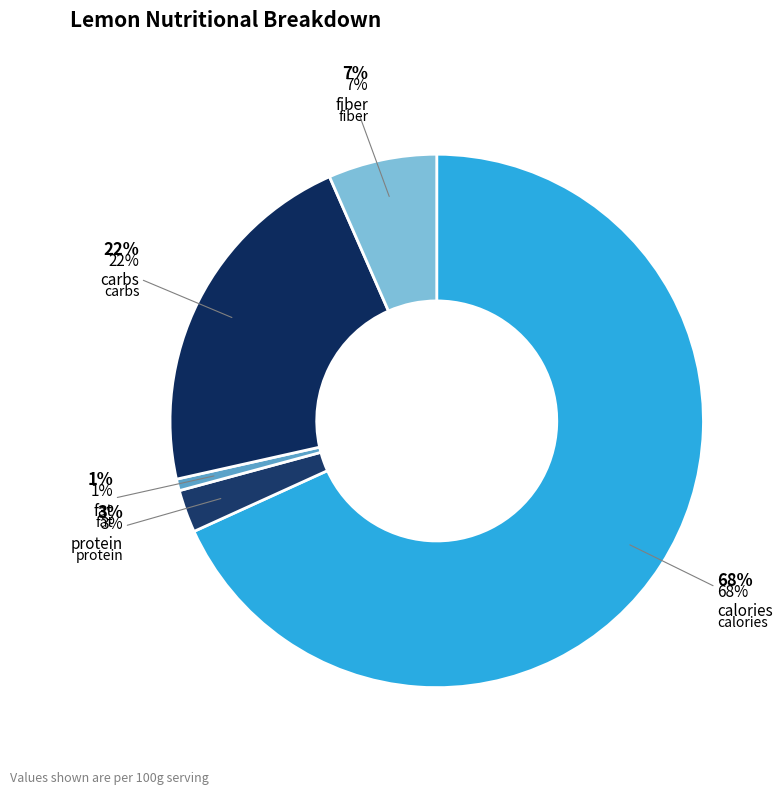

To the nearest percent, what is the difference between the largest and smallest slice percentages?

67%